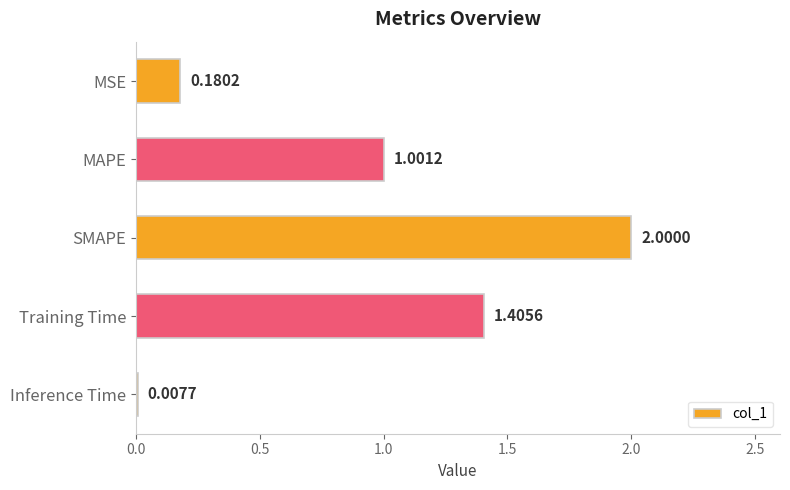

What is the change in value from SMAPE to Training Time?

-0.6